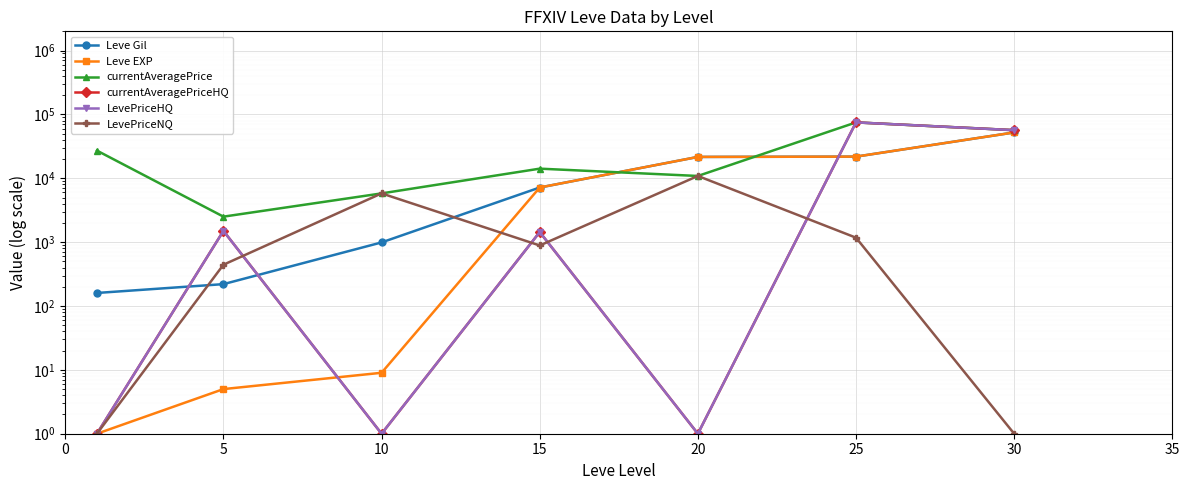

Reading left to right, list all the values displayed in this chart.

Leve Gil: 160	220	990	7170	21600	21830	52220
Leve EXP: 1	5	9	7170	21600	21830	52220
currentAveragePrice: 27128	2507	5798	14149	10868	75000	56666
currentAveragePriceHQ: 1	1500	1	1439	1	75000	56666
LevePriceHQ: 1	1500	1	1439	1	75000	56666
LevePriceNQ: 1	443	5798	887	10868	1174	1